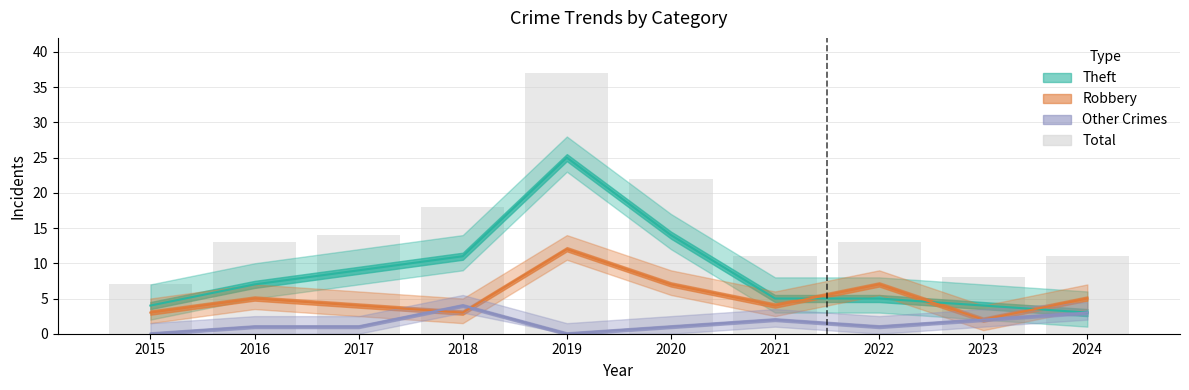

Is it true that the value at 2017 is 8?

False